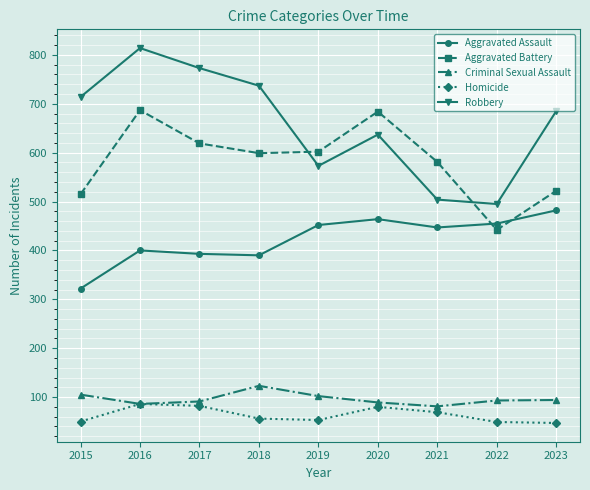

How many interior local peaks does the Homicide series have?

2